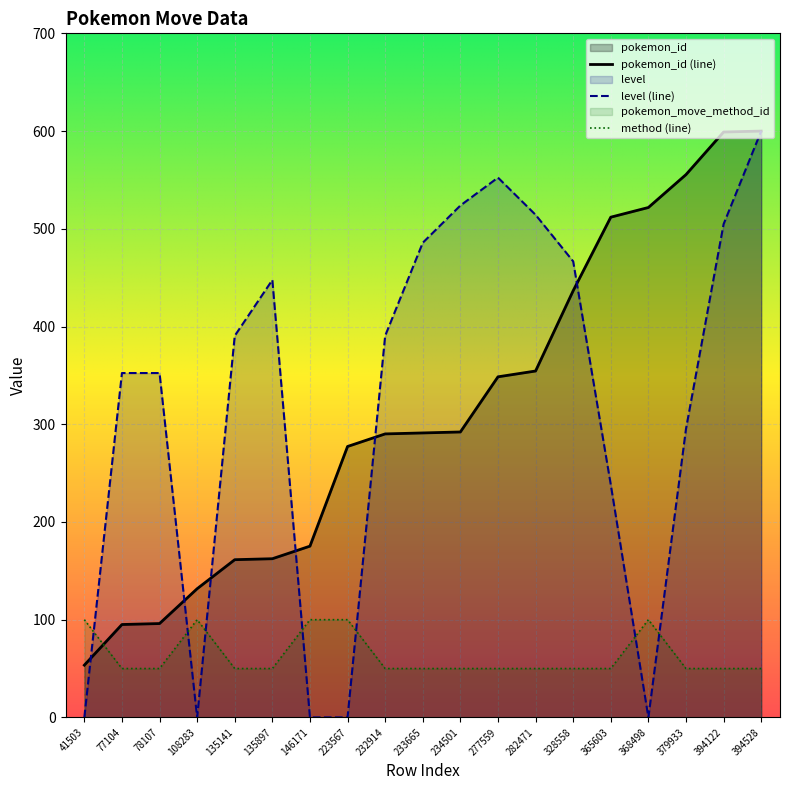

What is the highest value of the pokemon_id series?

600.0